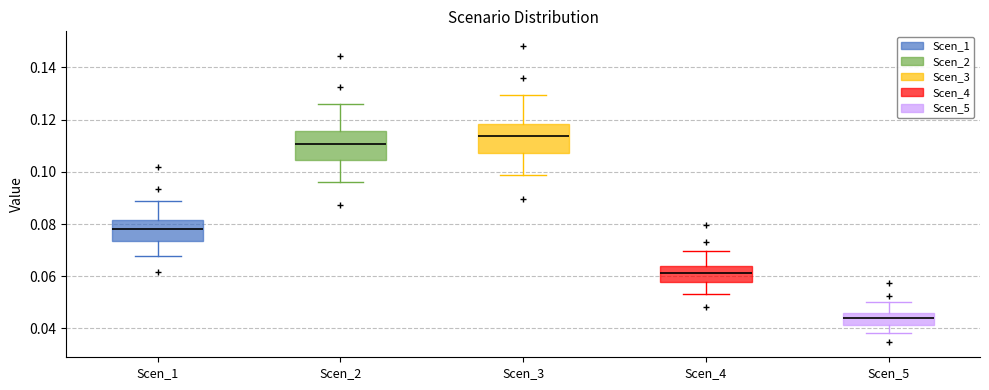

Reading left to right, transcribe this box plot: for each box, give where its median line is, the range the box spans, and where its two whiskers end, as read against the y-axis. The values are not printed on the chart, so give them approximately, as read against the axis.

Scen_1: median 0.078, box 0.074 to 0.082, whiskers 0.068 to 0.088
Scen_2: median 0.110, box 0.104 to 0.116, whiskers 0.096 to 0.126
Scen_3: median 0.114, box 0.108 to 0.118, whiskers 0.098 to 0.130
Scen_4: median 0.062, box 0.058 to 0.064, whiskers 0.054 to 0.070
Scen_5: median 0.044, box 0.042 to 0.046, whiskers 0.038 to 0.050